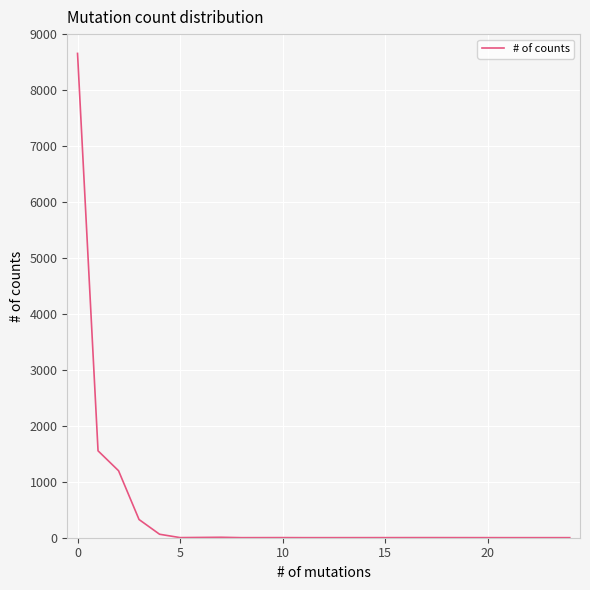

What is the maximum value shown in the chart?

8655